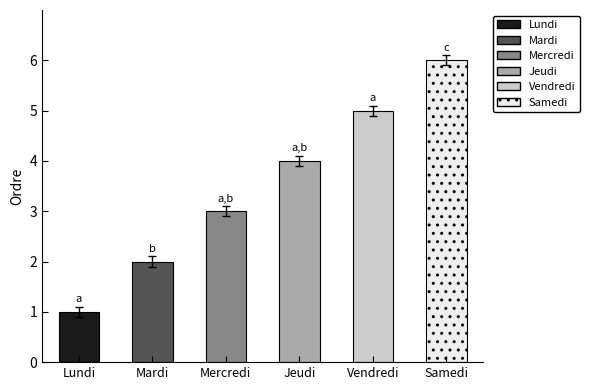

Count the values in the range 2 to 5.

4